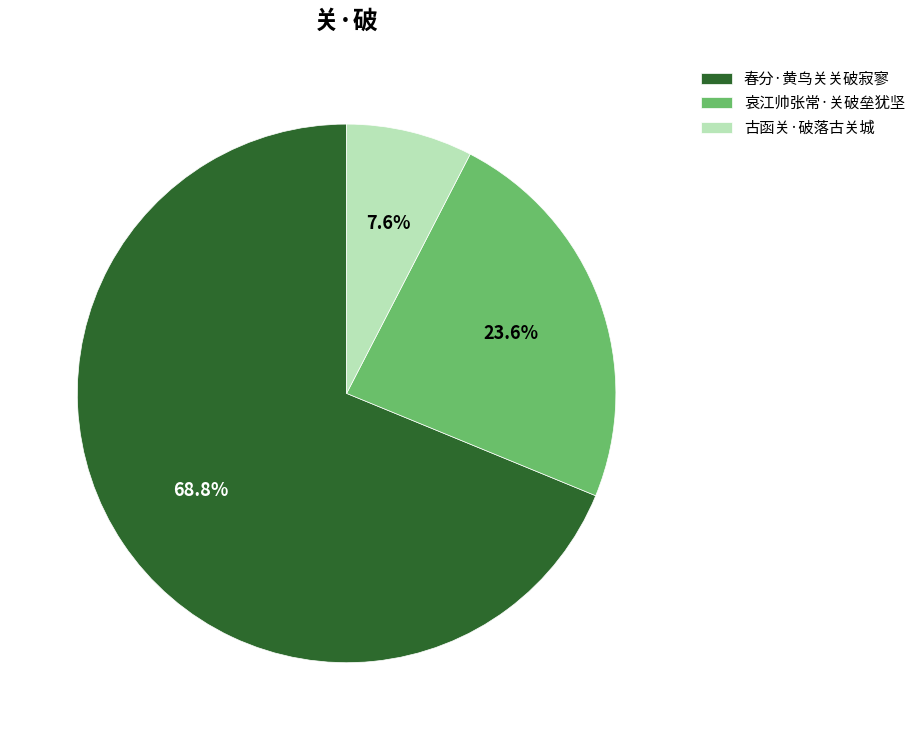

To the nearest percent, what is the difference between the largest and smallest slice percentages?

61%